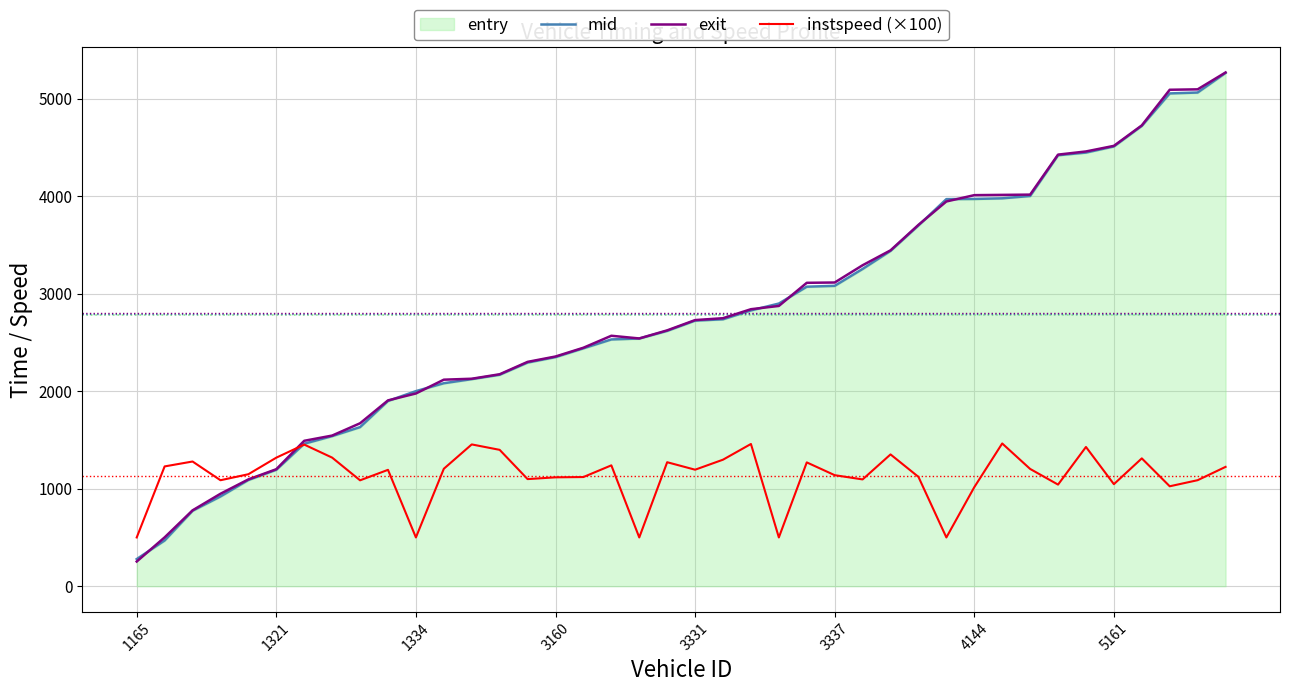

What is the difference between the maximum and minimum values in the instspeed (×100) series?

963.8